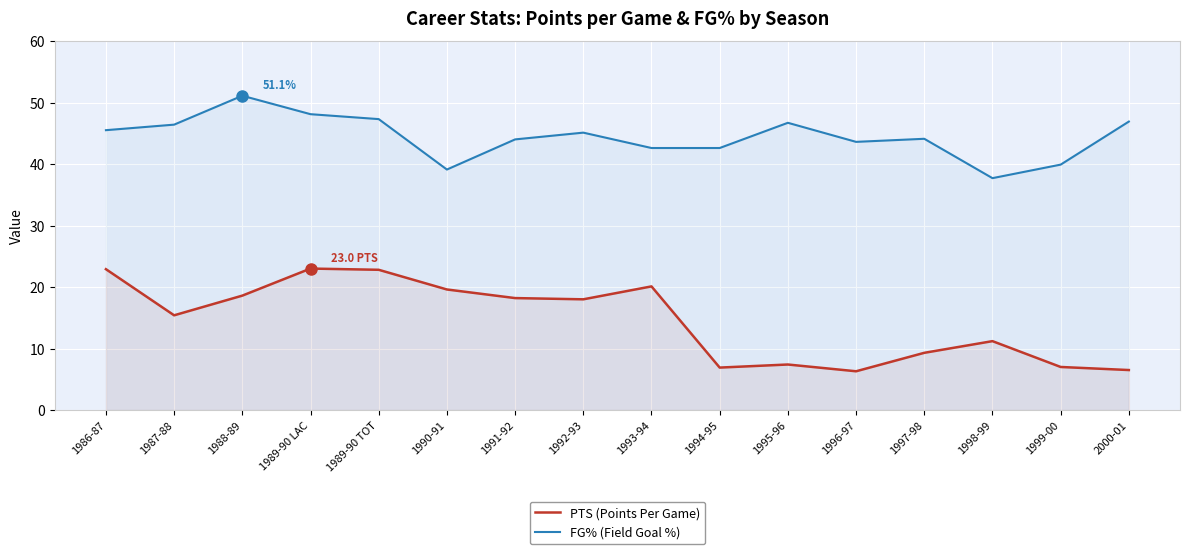

What is the spread (max minus min) of values at 1994-95?

35.7